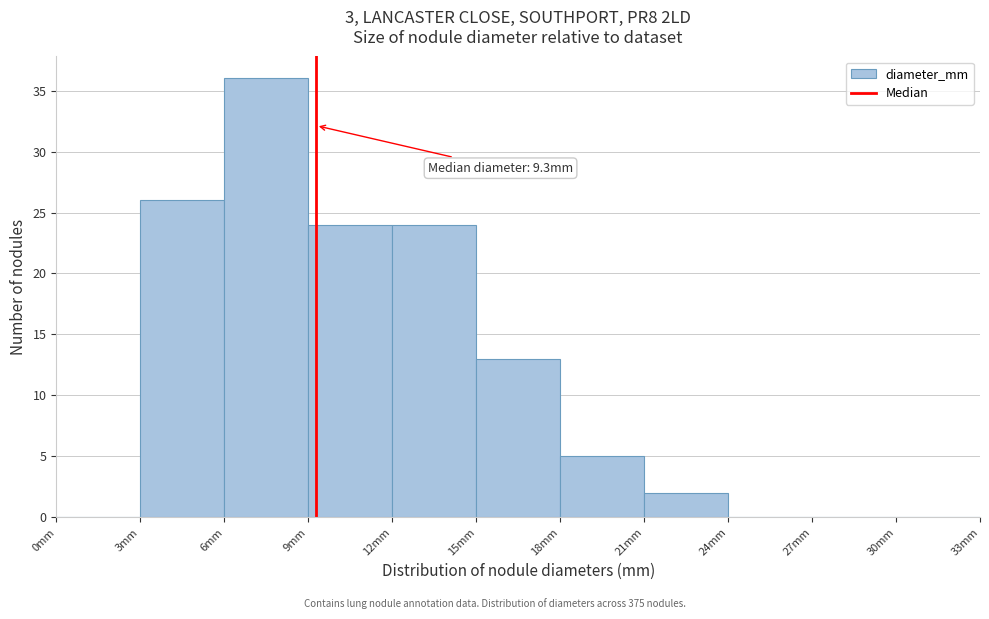

Over which range of the x-axis is the bar tallest?

6 to 9